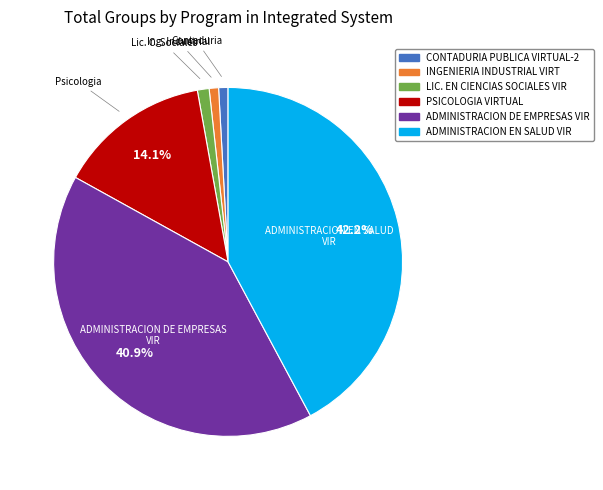

What percentage is the PSICOLOGIA VIRTUAL slice, to the nearest percent?

14%